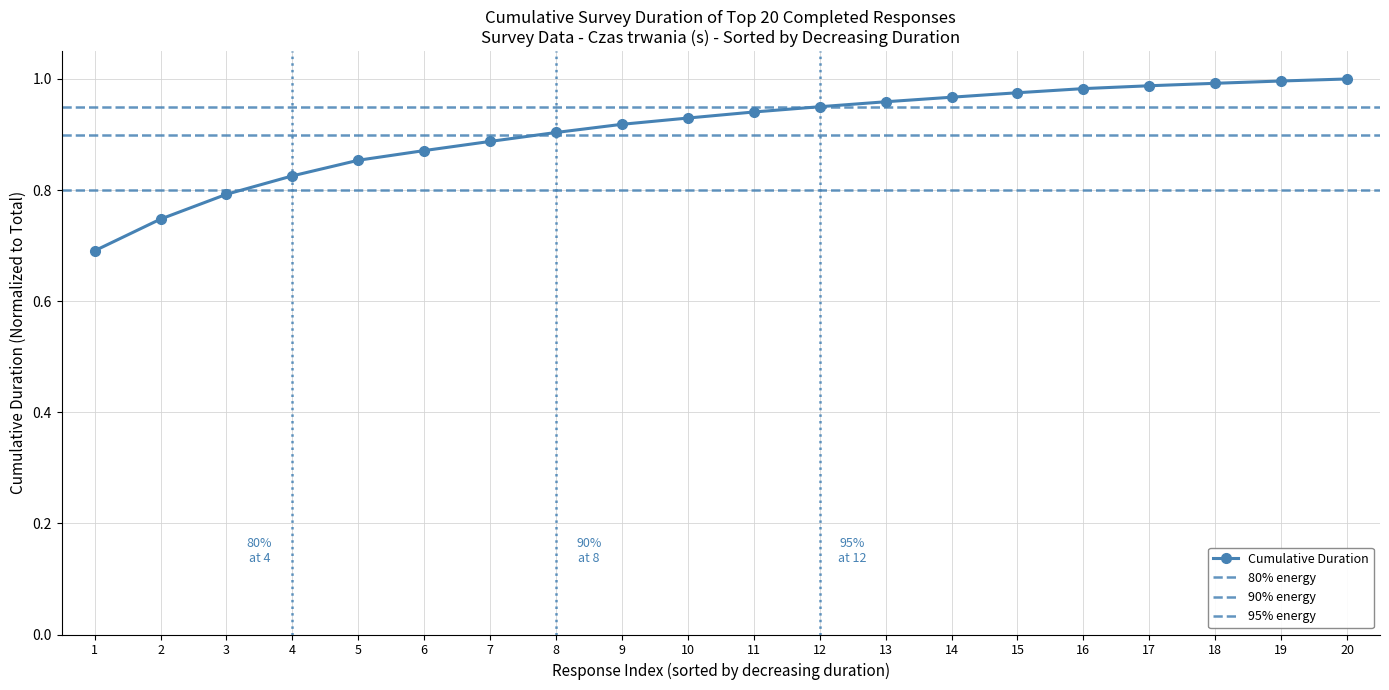

What is the difference between the values at 1 and 9?

0.2